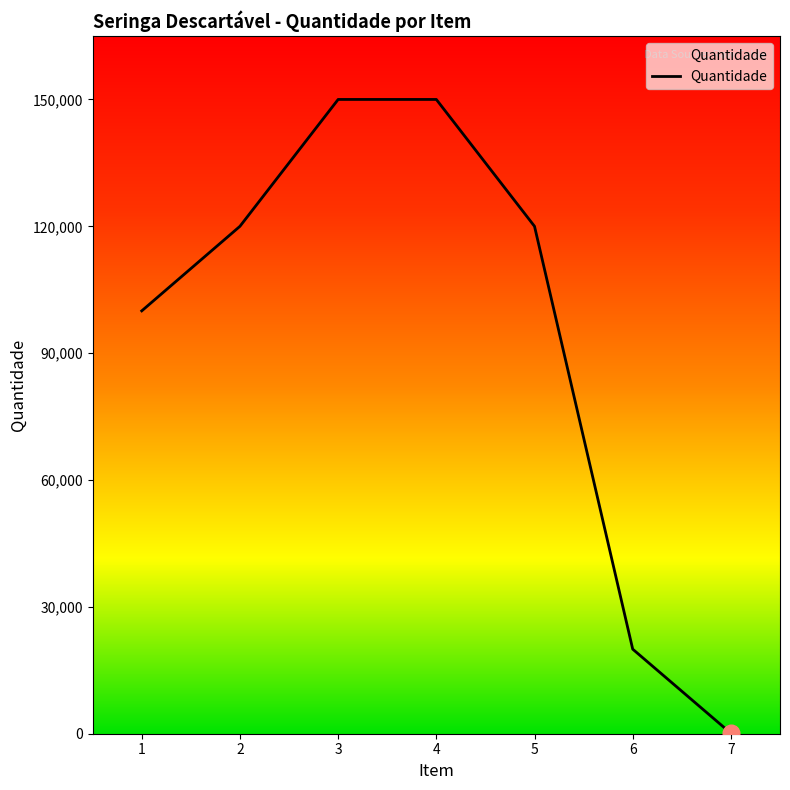

What is the maximum value shown in the chart?

150000